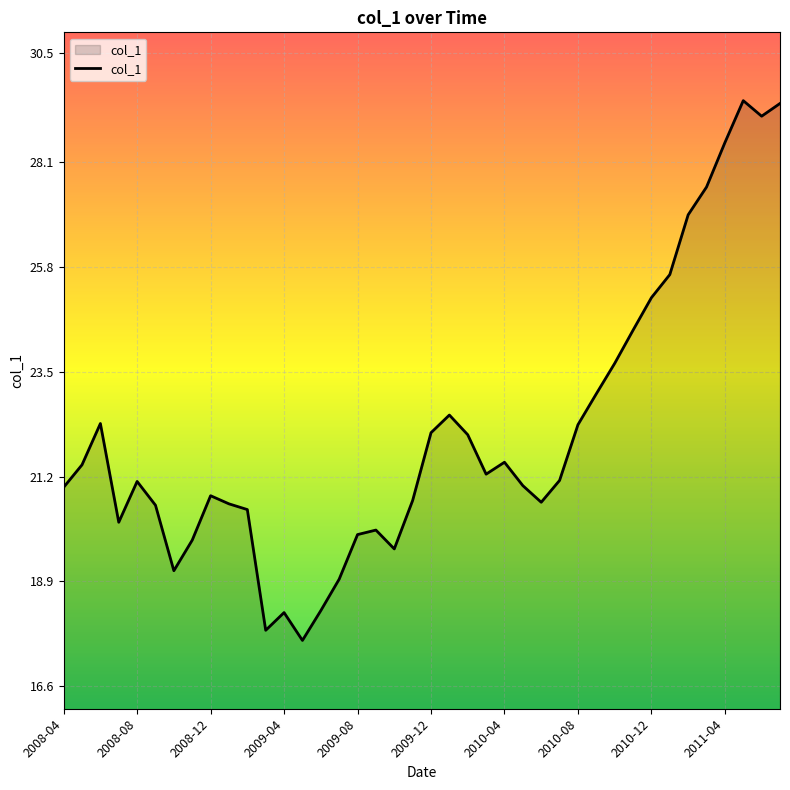

What is the difference between the maximum and minimum values?

11.9